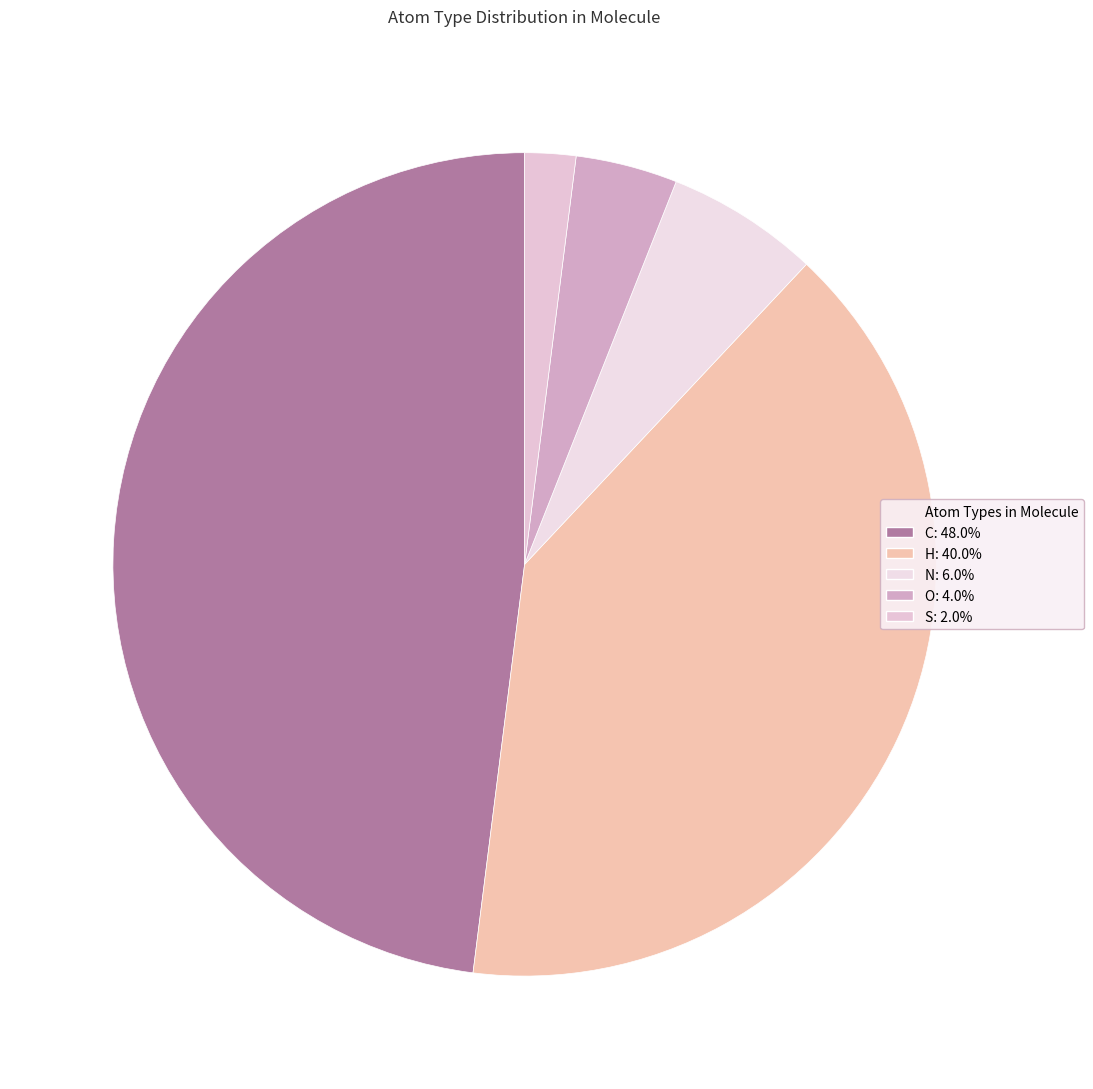

Count the number of slices in the pie.

5